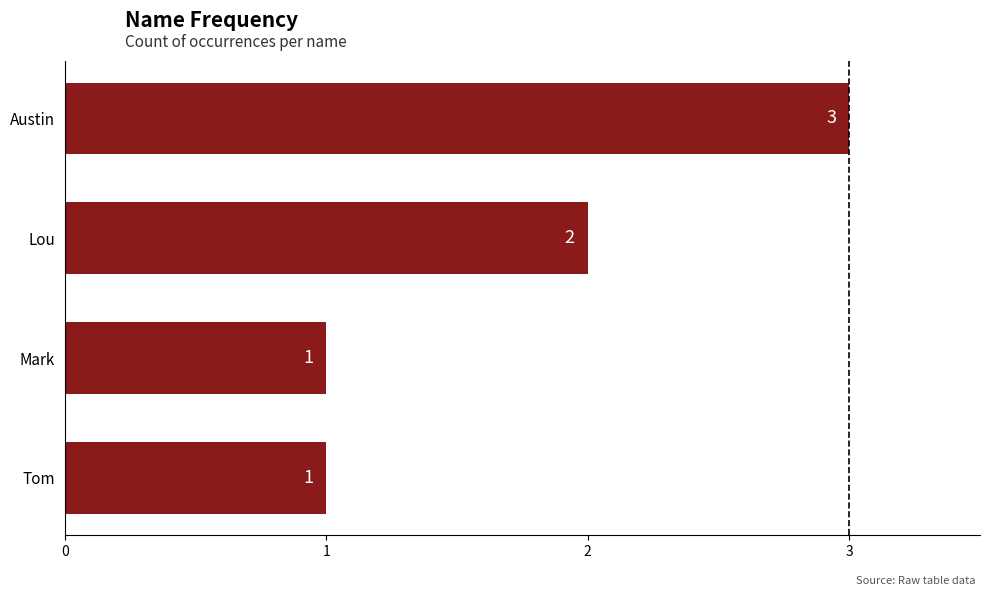

Reading bottom to top, what are all the values shown in this chart?

1	1	2	3